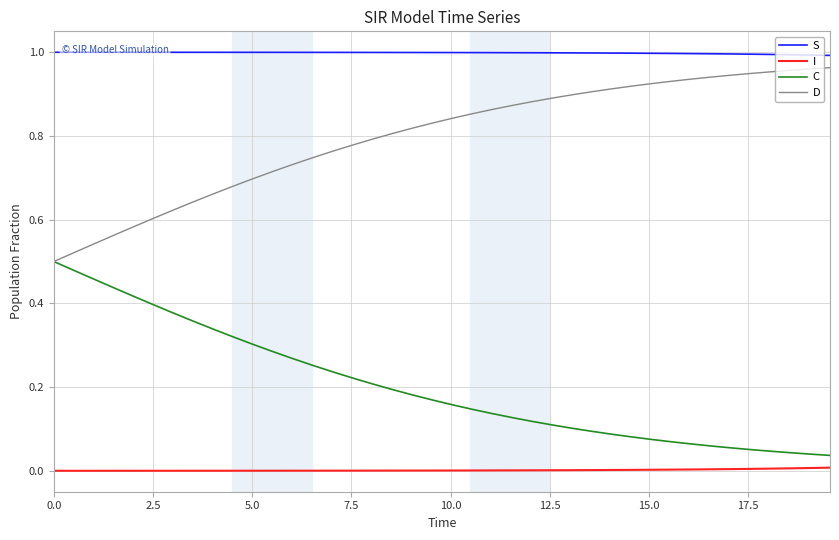

True or false: D and I intersect in this chart.

False